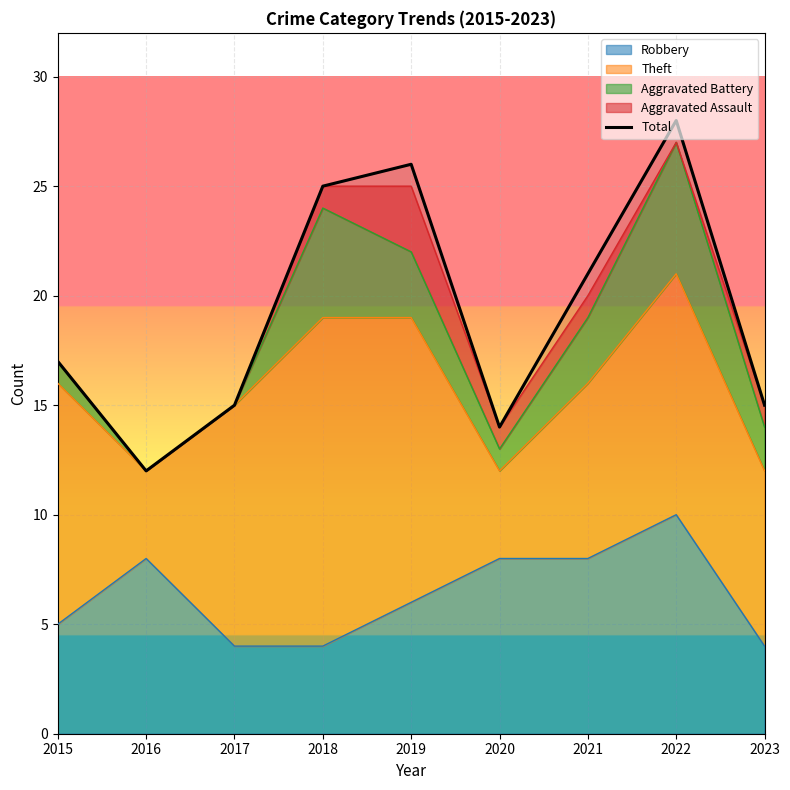

At which label does the data first exceed 17?

2018